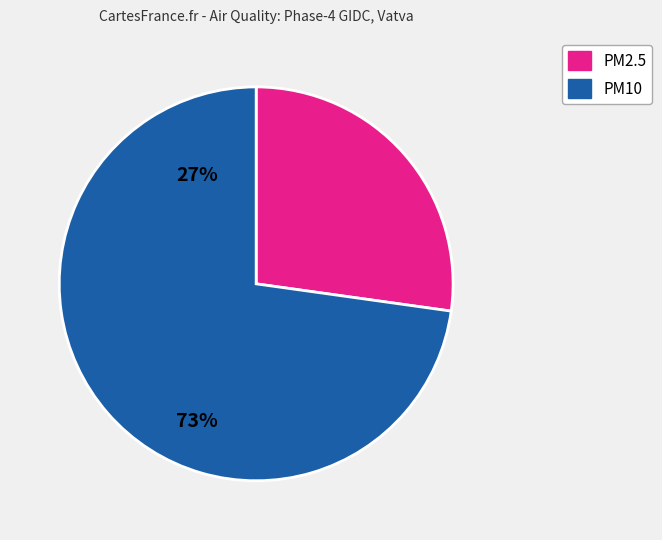

Is there a majority slice in this chart?

Yes